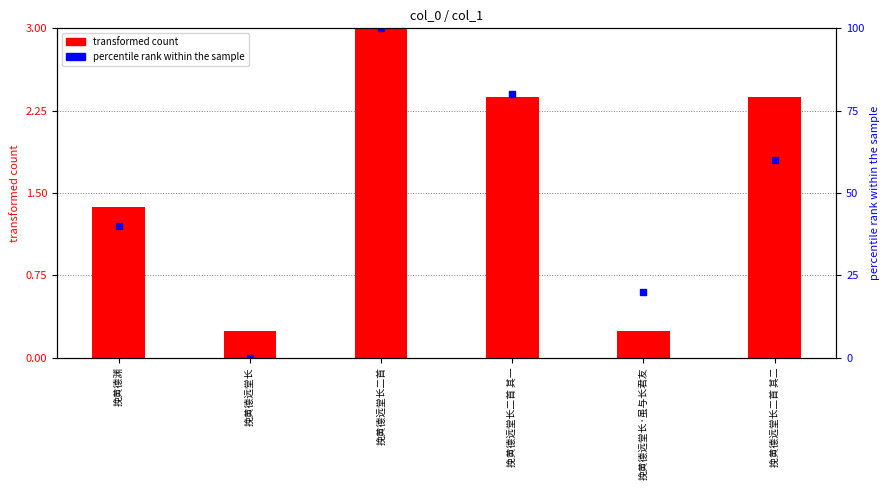

What are all the series names shown in the legend?

transformed count, percentile rank within the sample